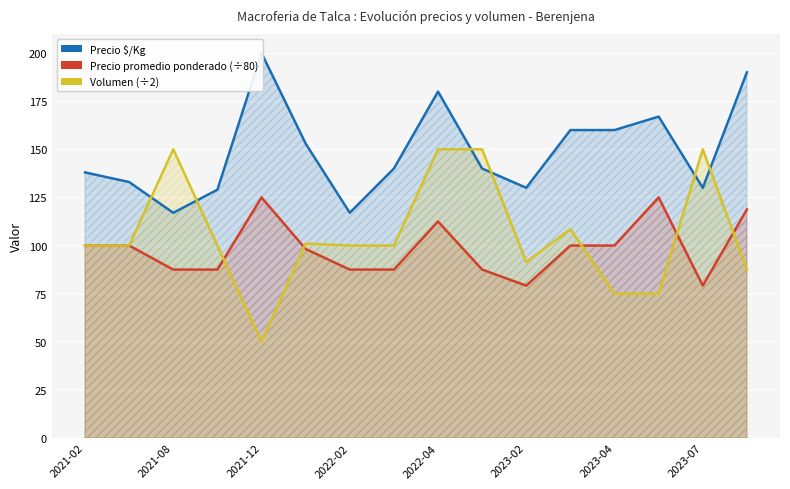

The Precio promedio ponderado (÷80) series shows 141.1 at 2022-02. True or false?

False